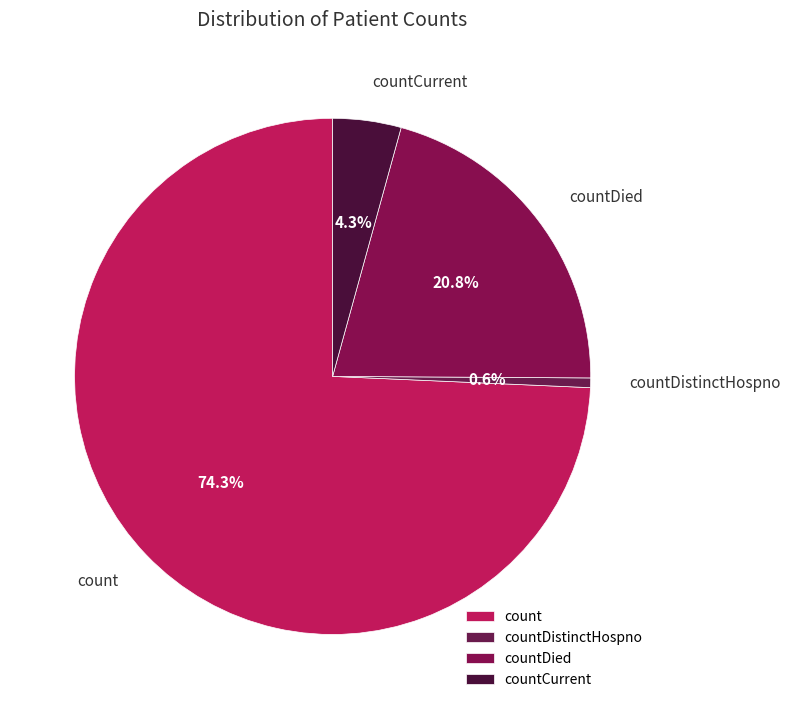

Approximately how many times larger is the value at count compared to countDistinctHospno?

123.6